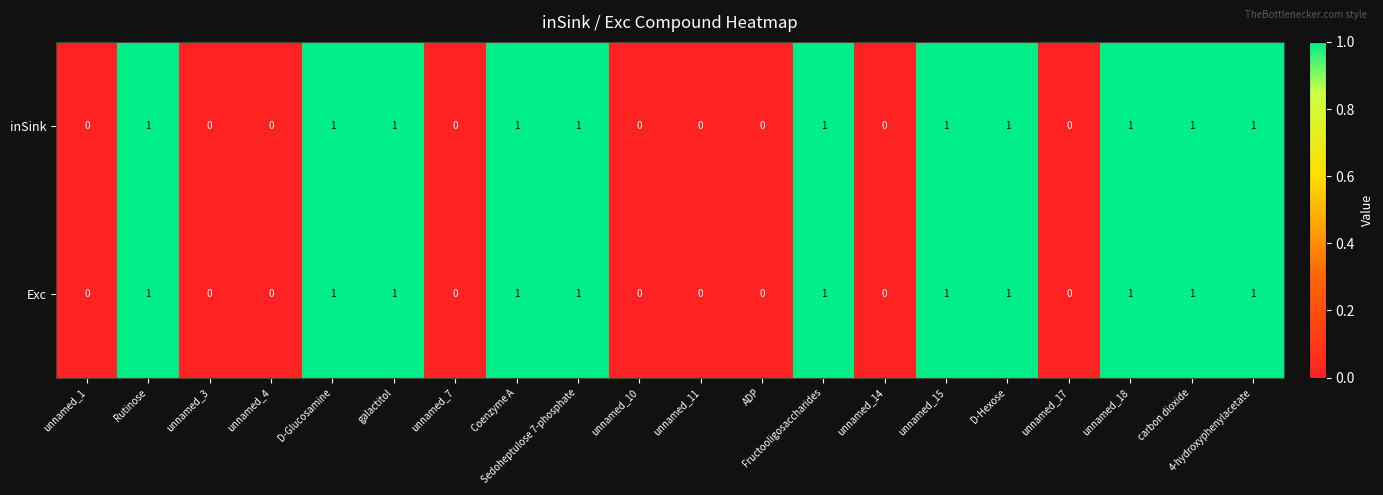

Is it true that inSink equals -1 at unnamed_11?

False